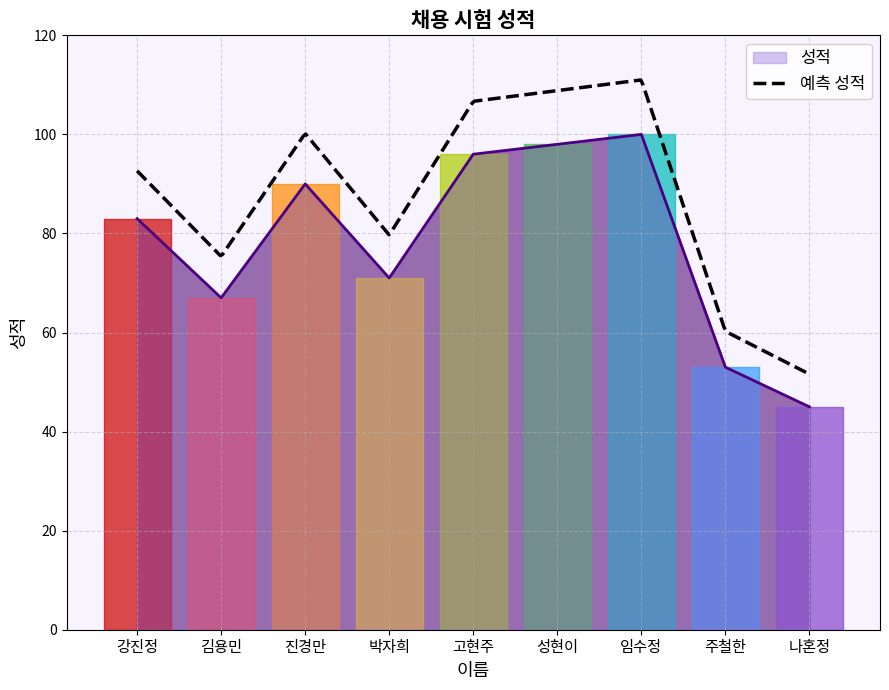

At which label is the value closest to 72?

박자희